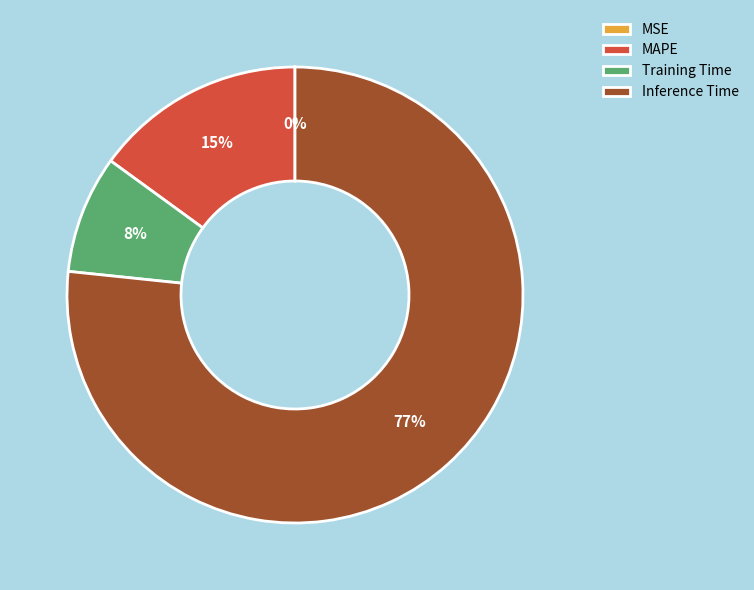

Is the sum of Inference Time and Training Time greater than half?

Yes